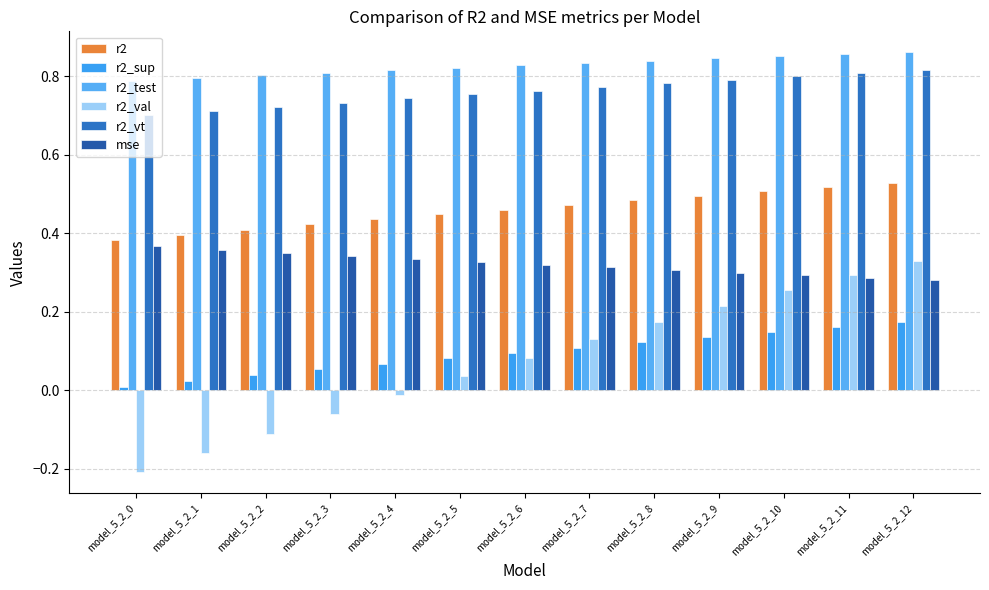

The r2_sup series shows 0.0 at model_5_2_4. True or false?

False